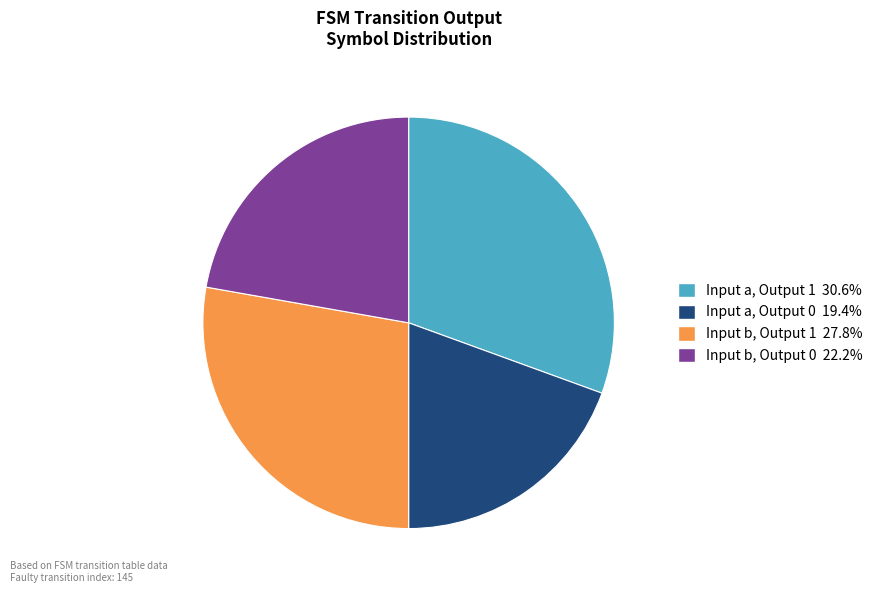

How many segments does this pie chart have?

4